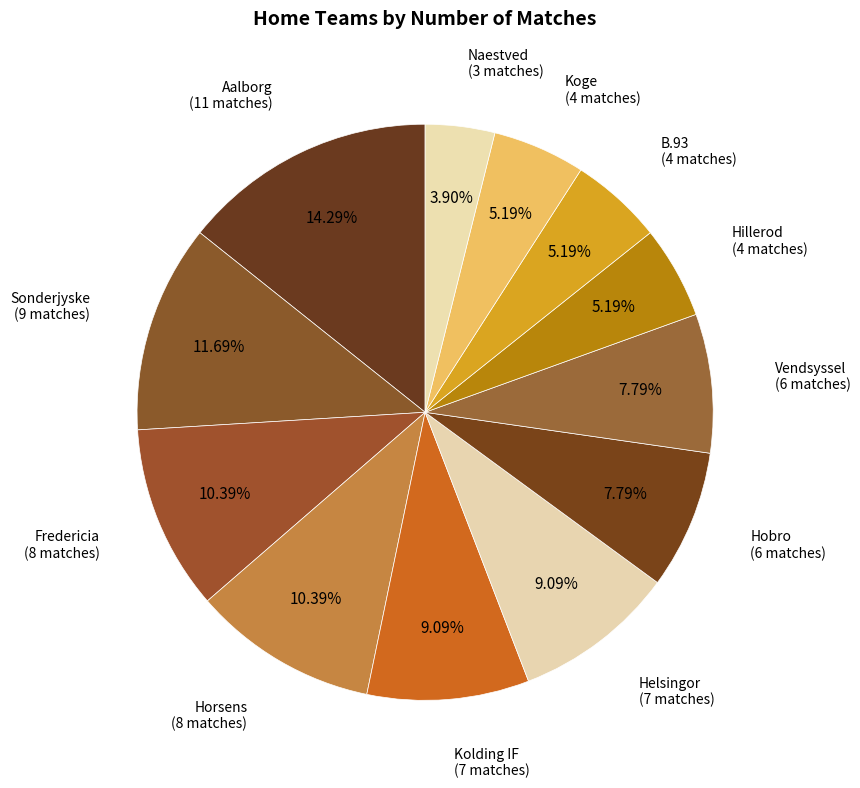

Count the number of slices in the pie.

12